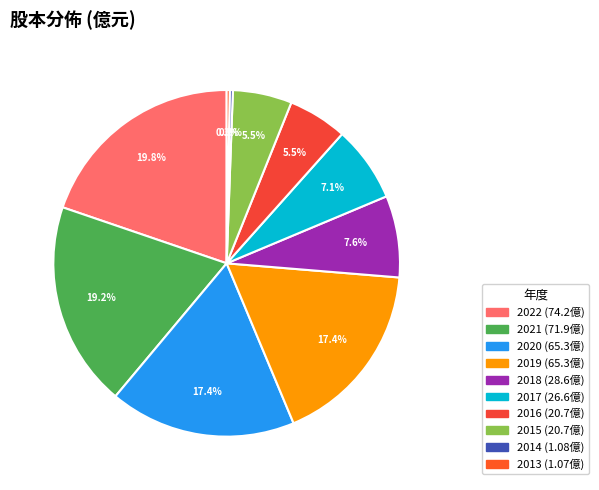

How many segments does this pie chart have?

10